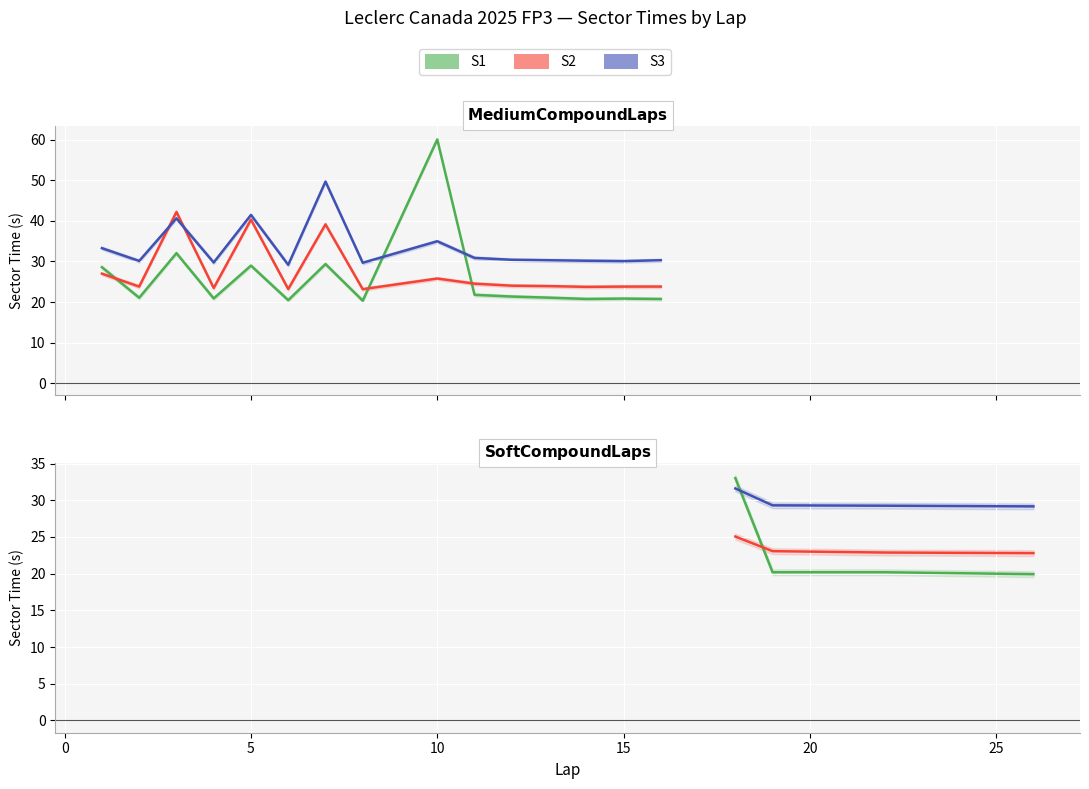

What is the average value of the S3 series?

29.8